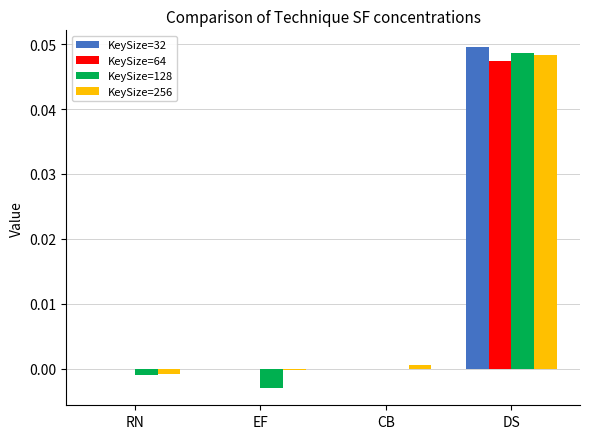

Are the bars horizontal?

No